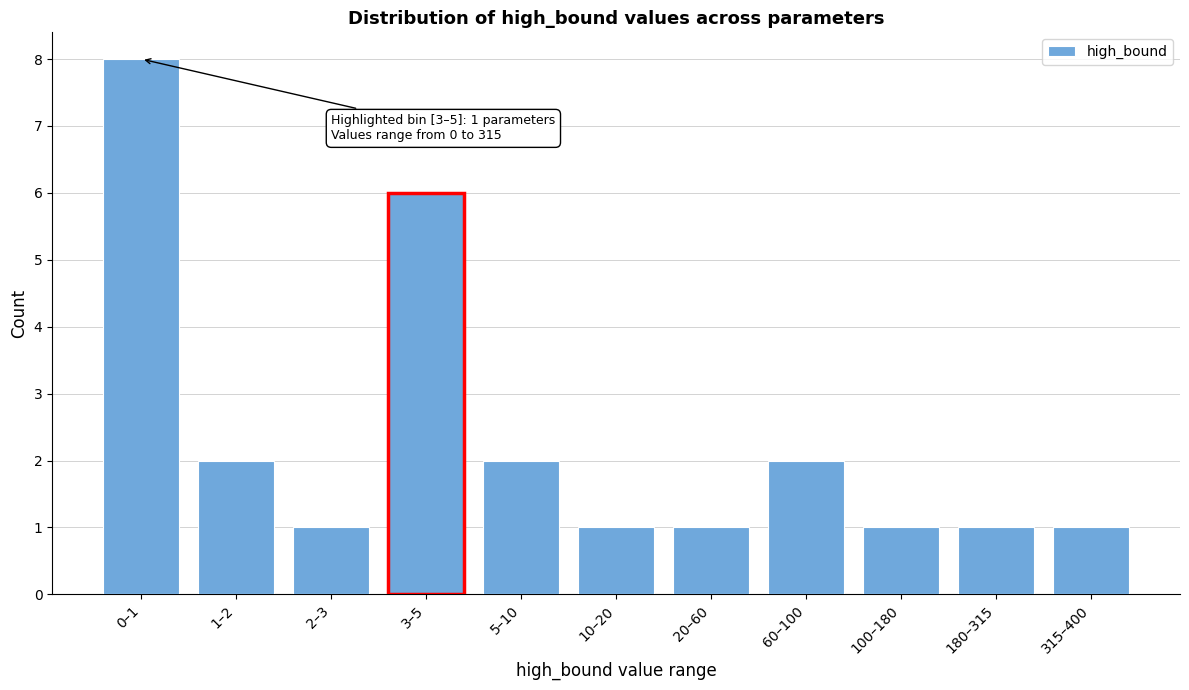

Reading left to right, transcribe all the data shown in this chart.

8	2	1	6	2	1	1	2	1	1	1